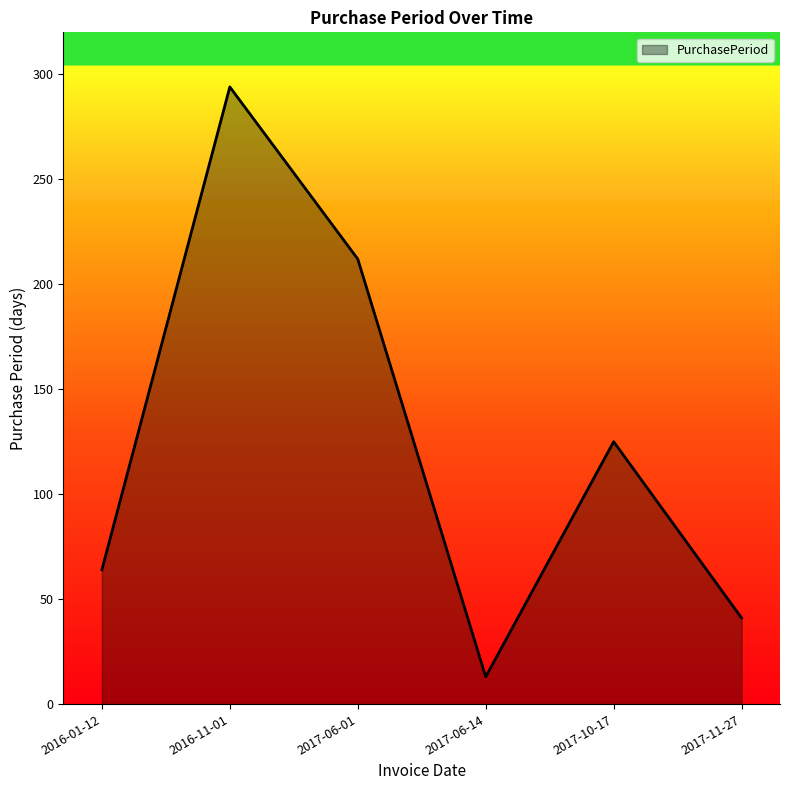

Where is the first local maximum?

2016-11-01